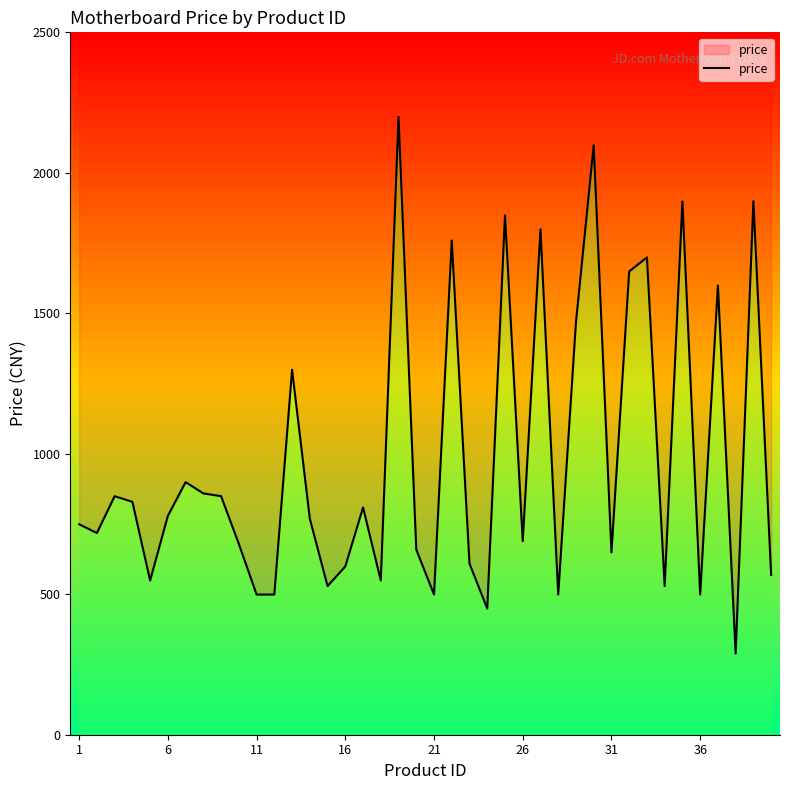

Is it true that the value at 19 is 1080?

False